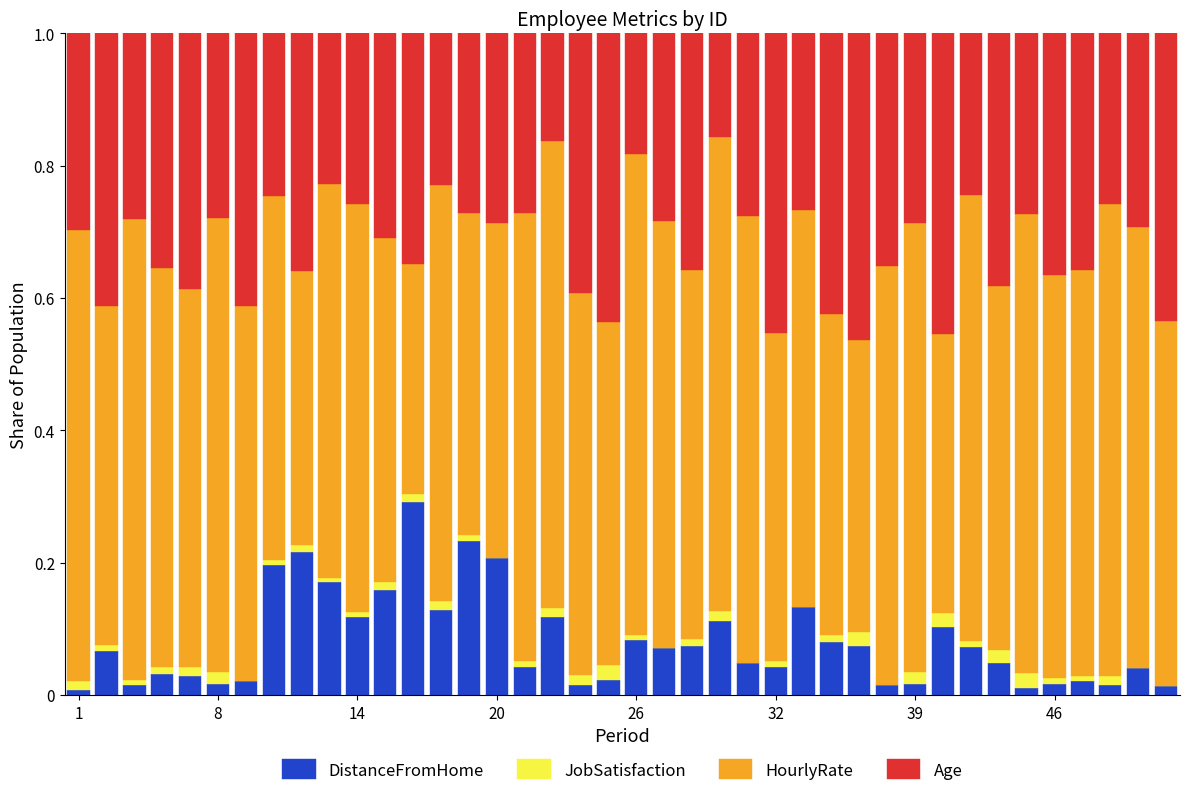

What is the sum of all DistanceFromHome values?

3.2